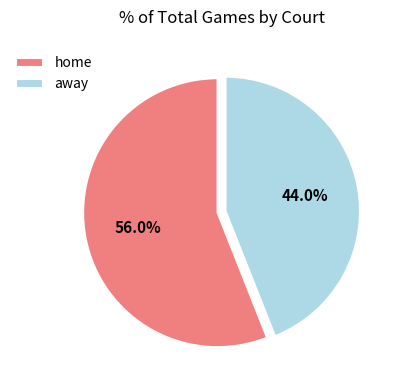

What is the total percentage of away and home?

100.0%